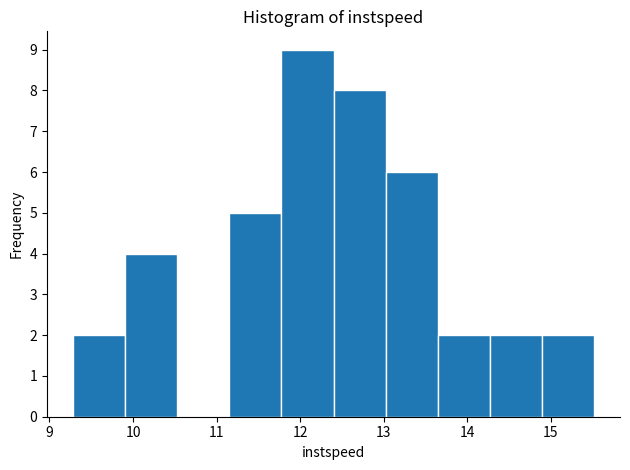

Which range on the x-axis has the tallest bar?

11.8 to 12.4